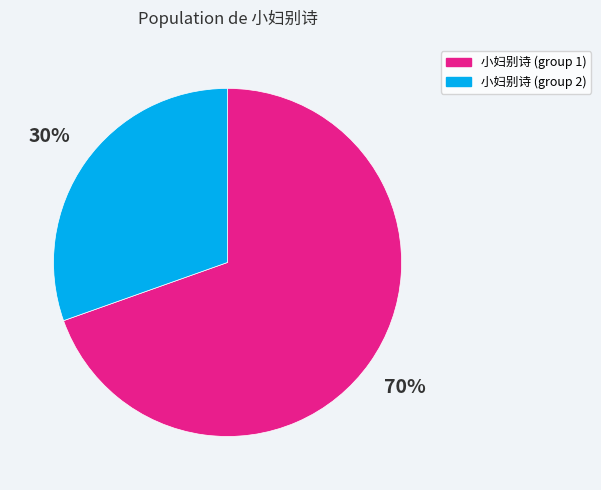

To the nearest percent, what is the average slice percentage?

50%